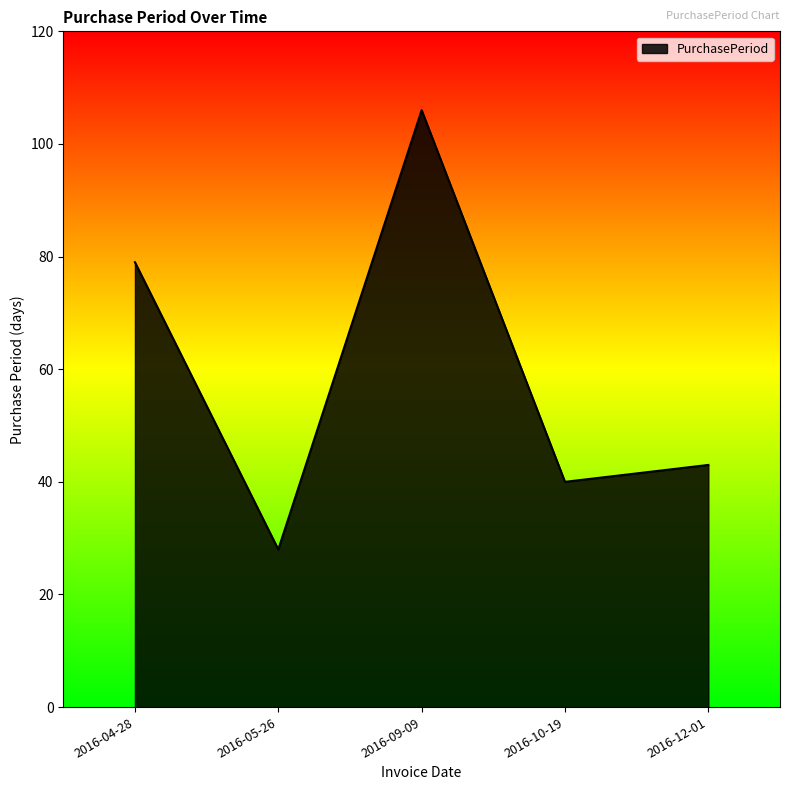

What position from the left is 2016-09-09?

3